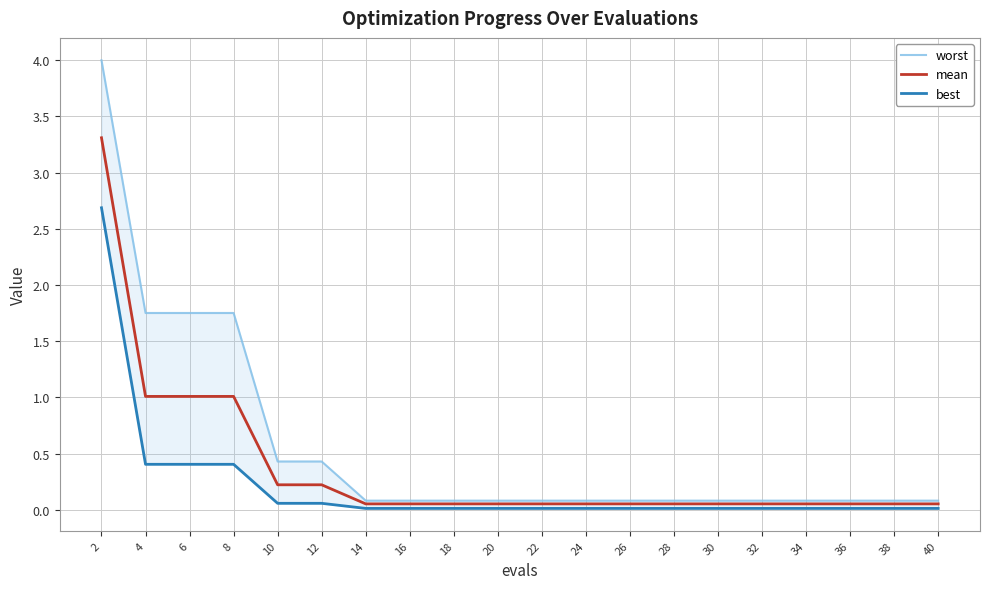

True or false: worst has a value of 1.8 at 6.

True